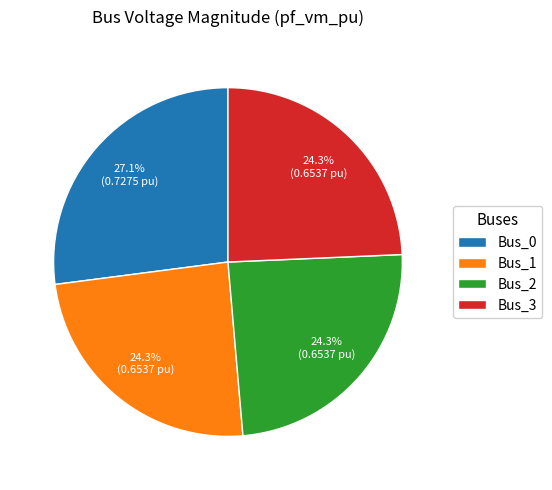

Which has a higher value, Bus_2 or Bus_0?

Bus_0